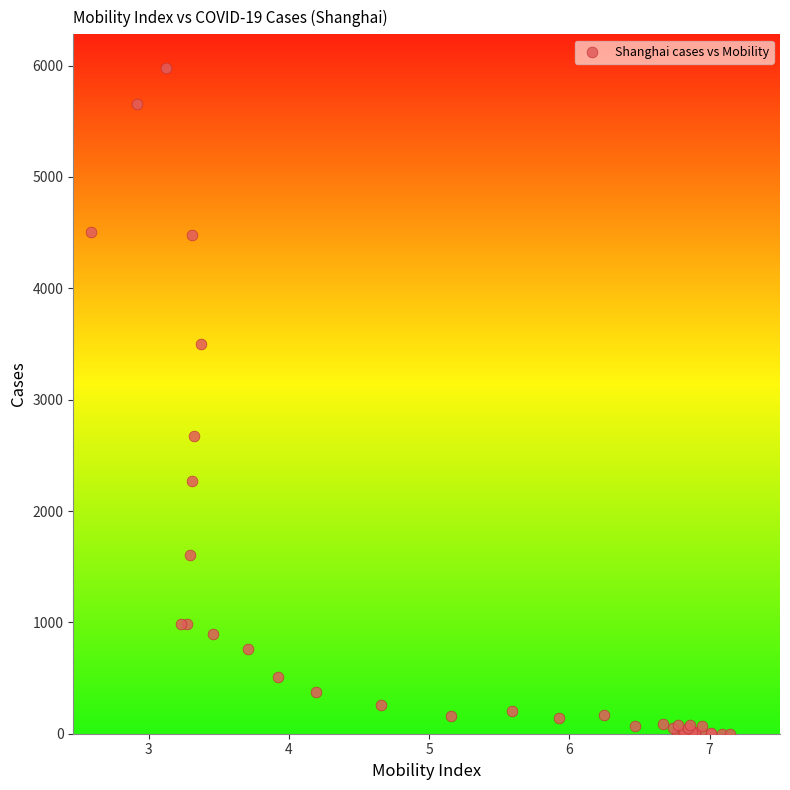

What Y value in the scatter plot is closest to 2991?

2678